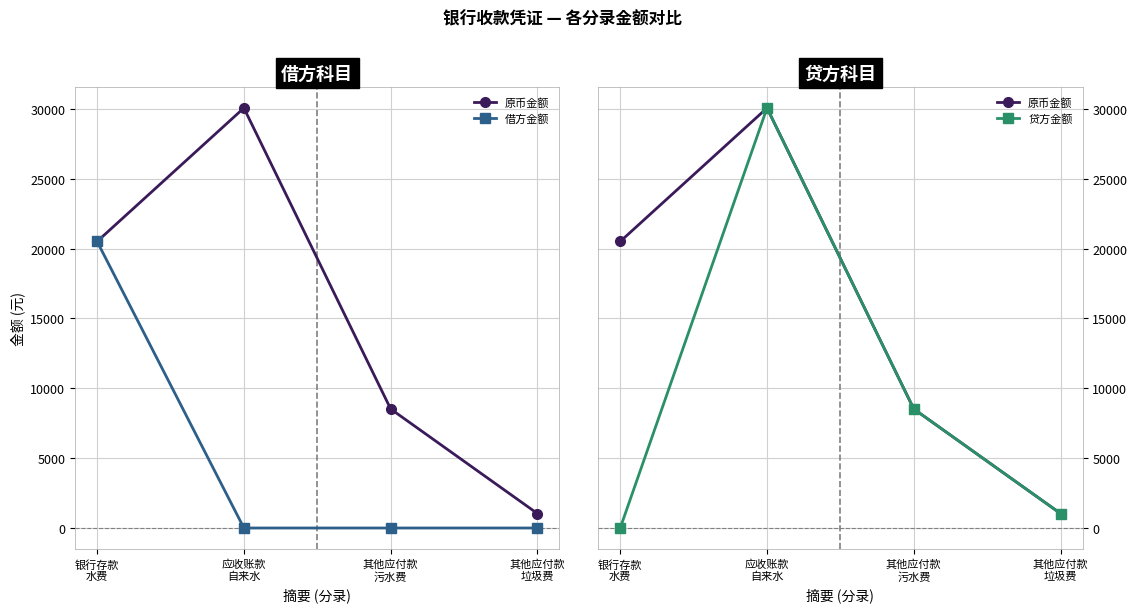

What is the label of the 3rd point from the right?

应收账款
自来水